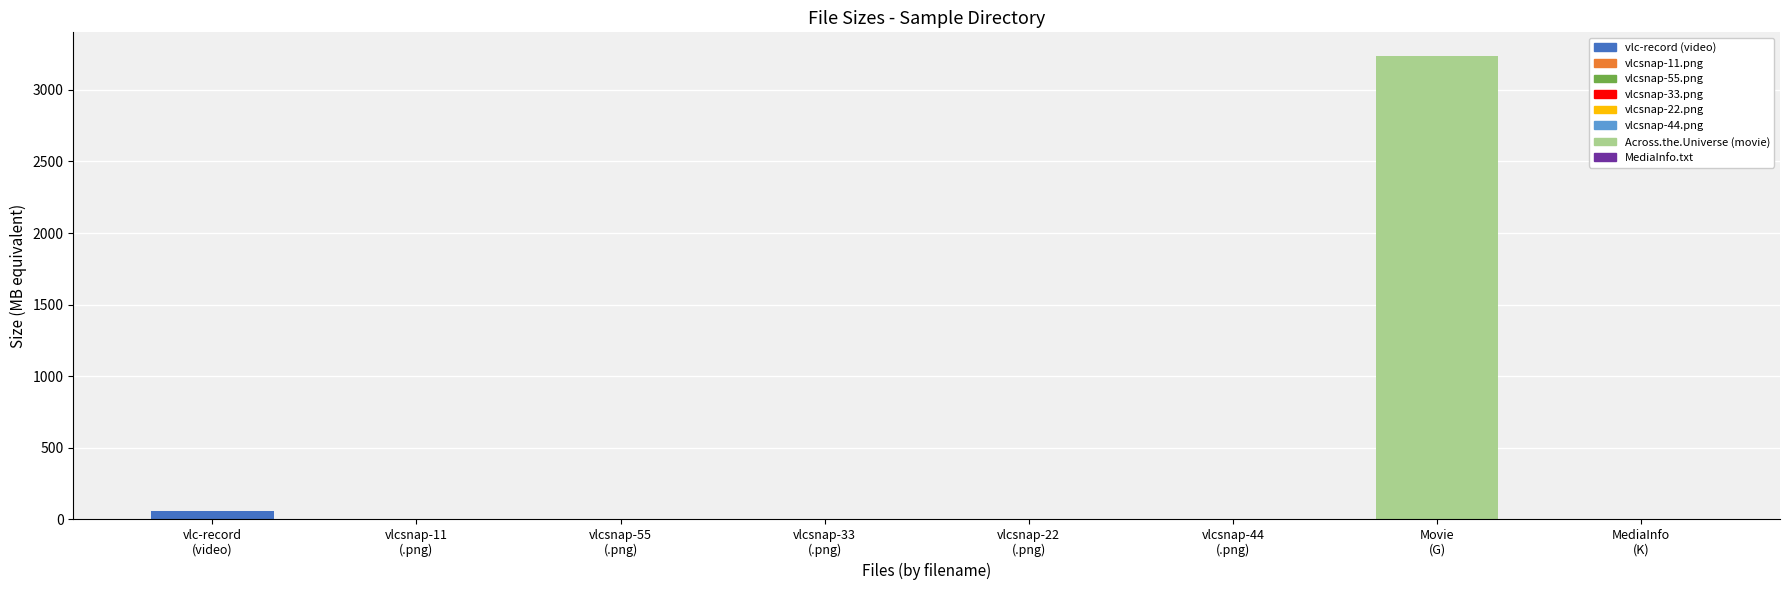

The value at vlcsnap-22
(.png) is 0.5. True or false?

False